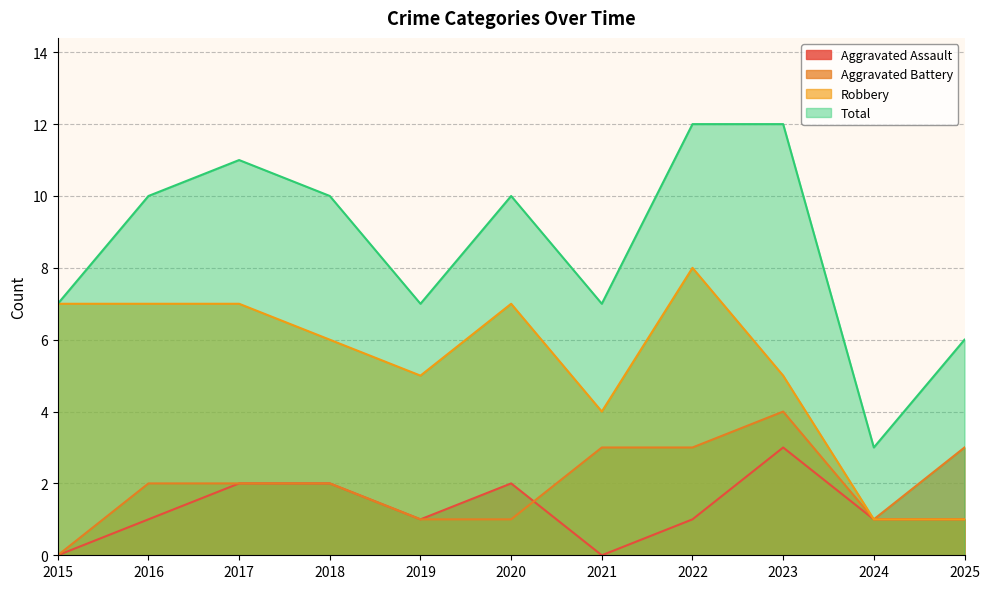

What is the difference between the maximum and minimum values in the Robbery series?

7